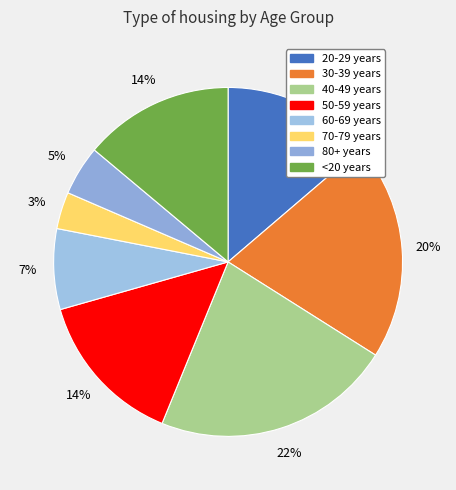

Is it true that 50-59 years is 14% of the pie?

True